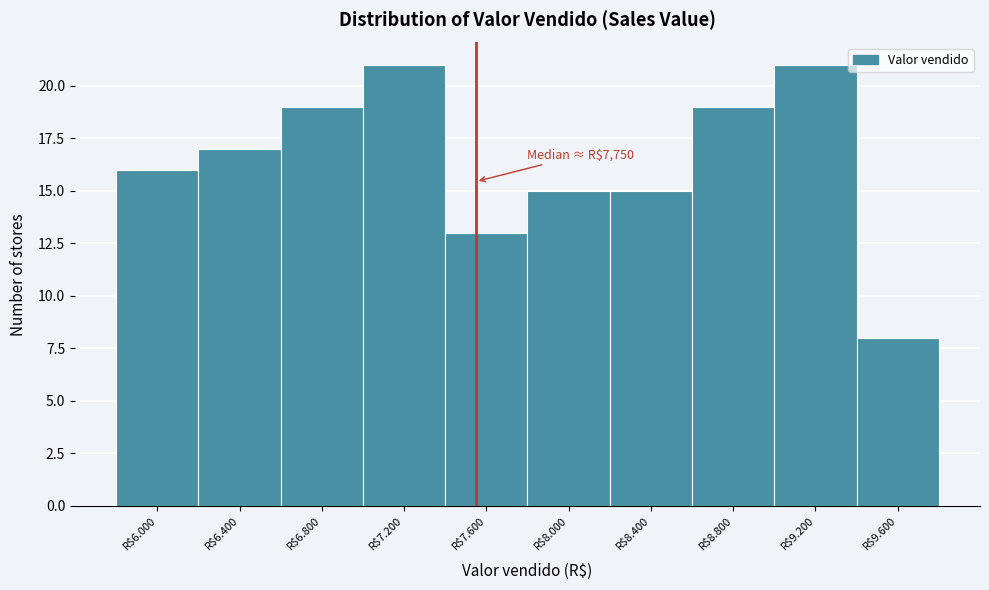

Reading left to right, what are all the values shown in this chart?

16	17	19	21	13	15	15	19	21	8